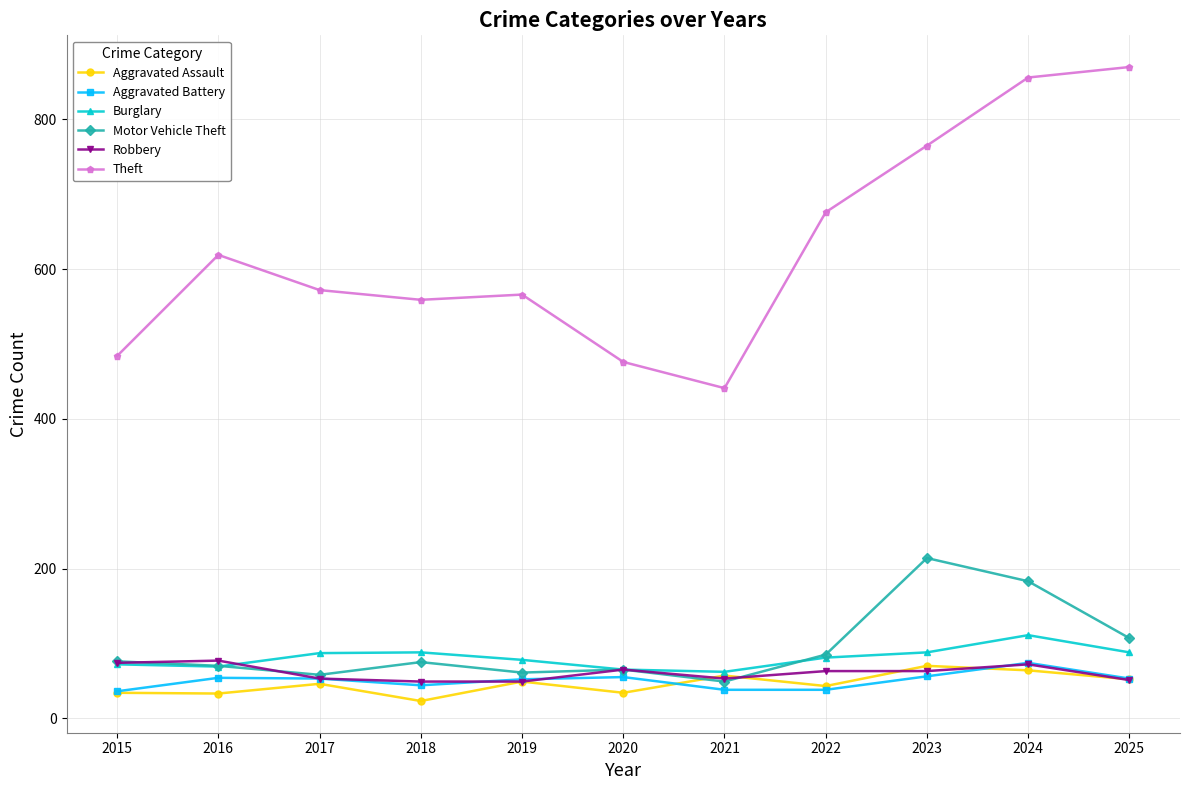

What is the total value across all series at 2020?

760